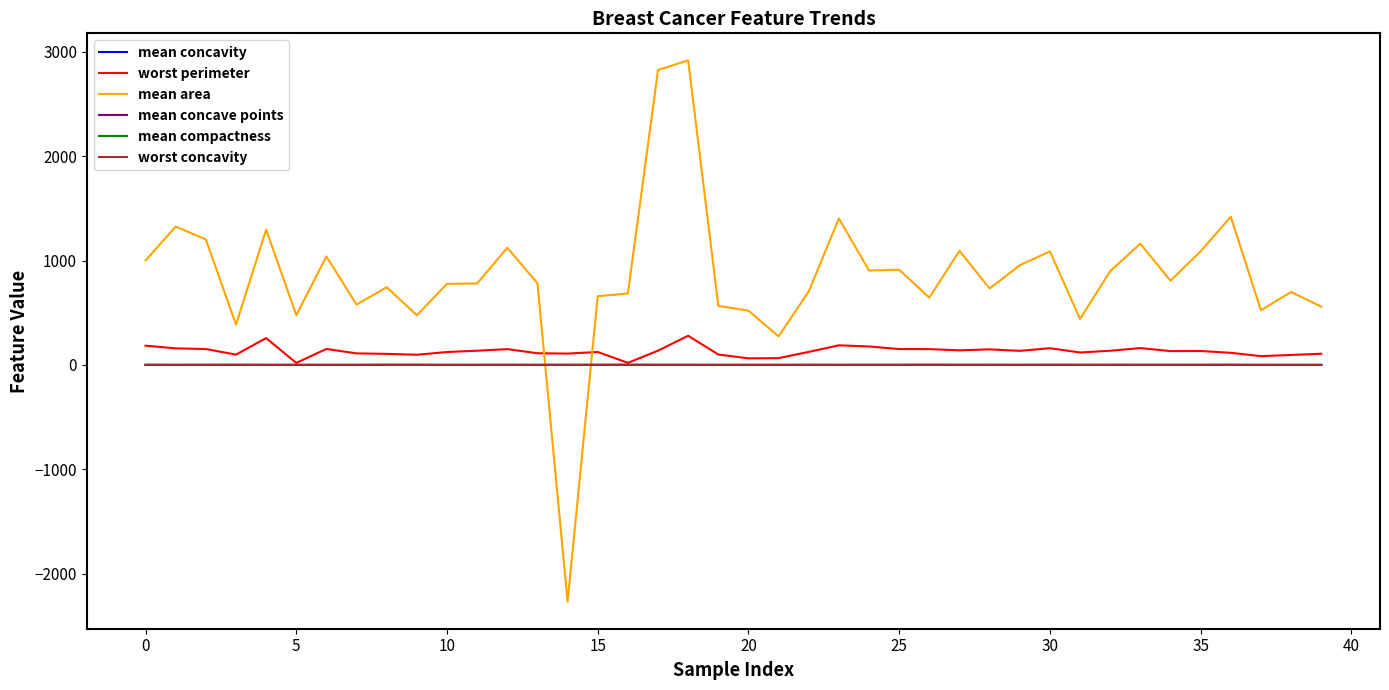

True or false: mean area and worst perimeter intersect in this chart.

True